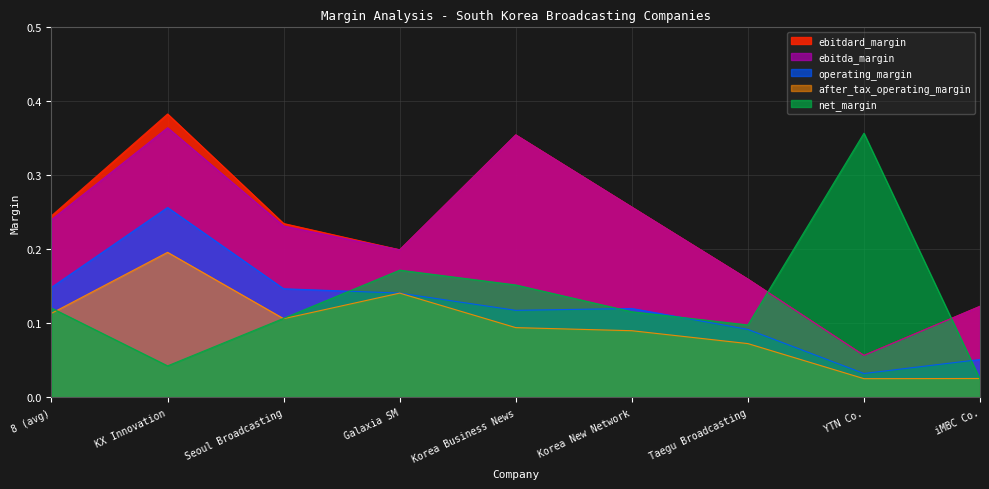

Which series has the largest range (max minus min)?

net_margin